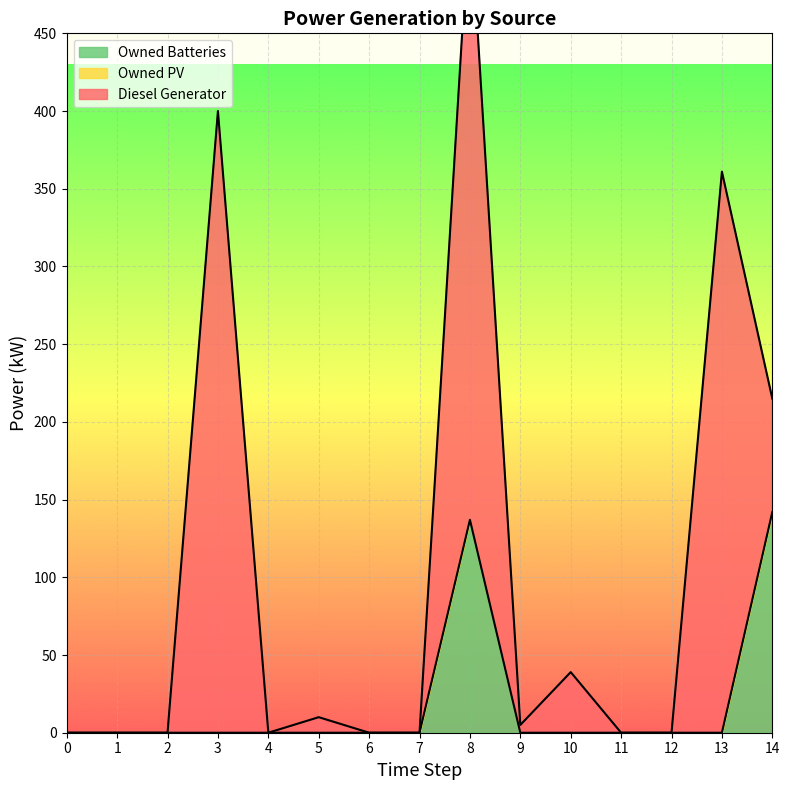

Reading left to right, extract all data points from this chart.

Diesel Generator: 0	0	0	400	0	10	0	0	395	5	39	0	0	361	73
Owned PV: 0	0	0	0	0	0	0	0	0	0	0	0	0	0	0
Owned Batteries: 0	0	0	0	0	0	0	0	137	0	0	0	0	0	142